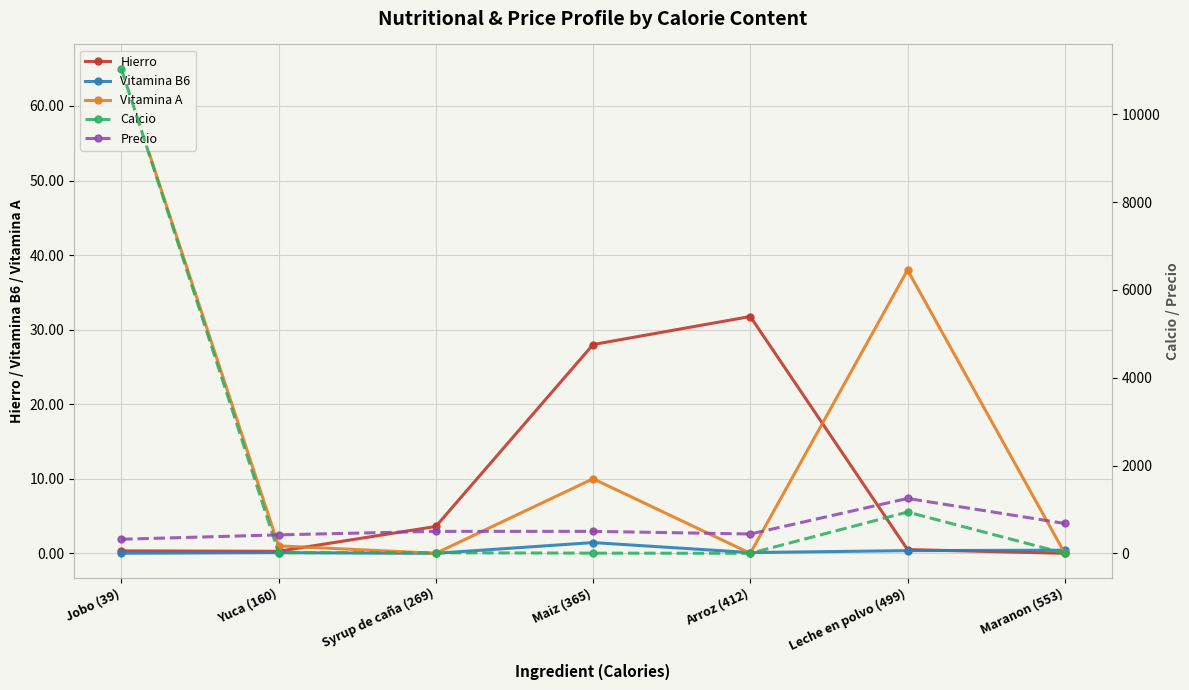

What is the total value across all series at Syrup de caña (269)?

516.6